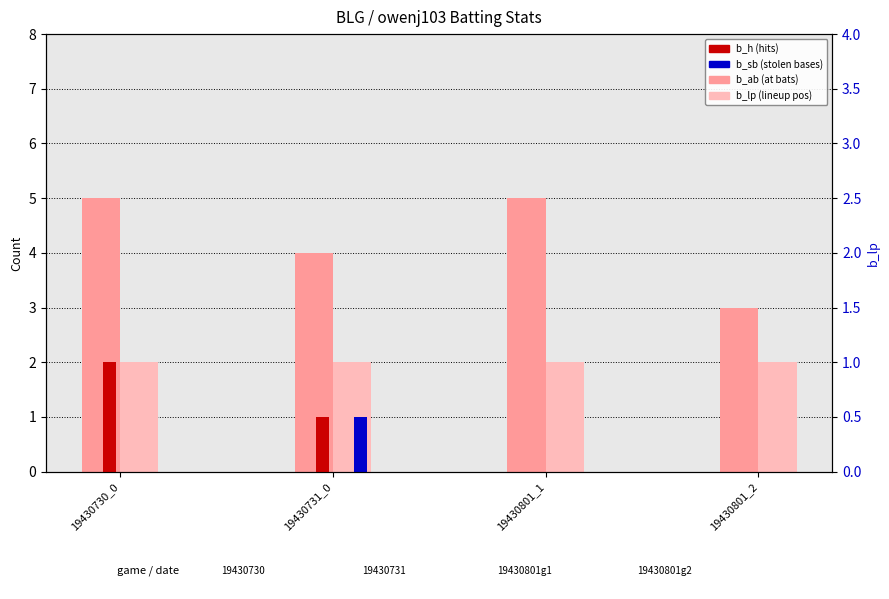

The b_h series shows 1 at 19430730_0. True or false?

False